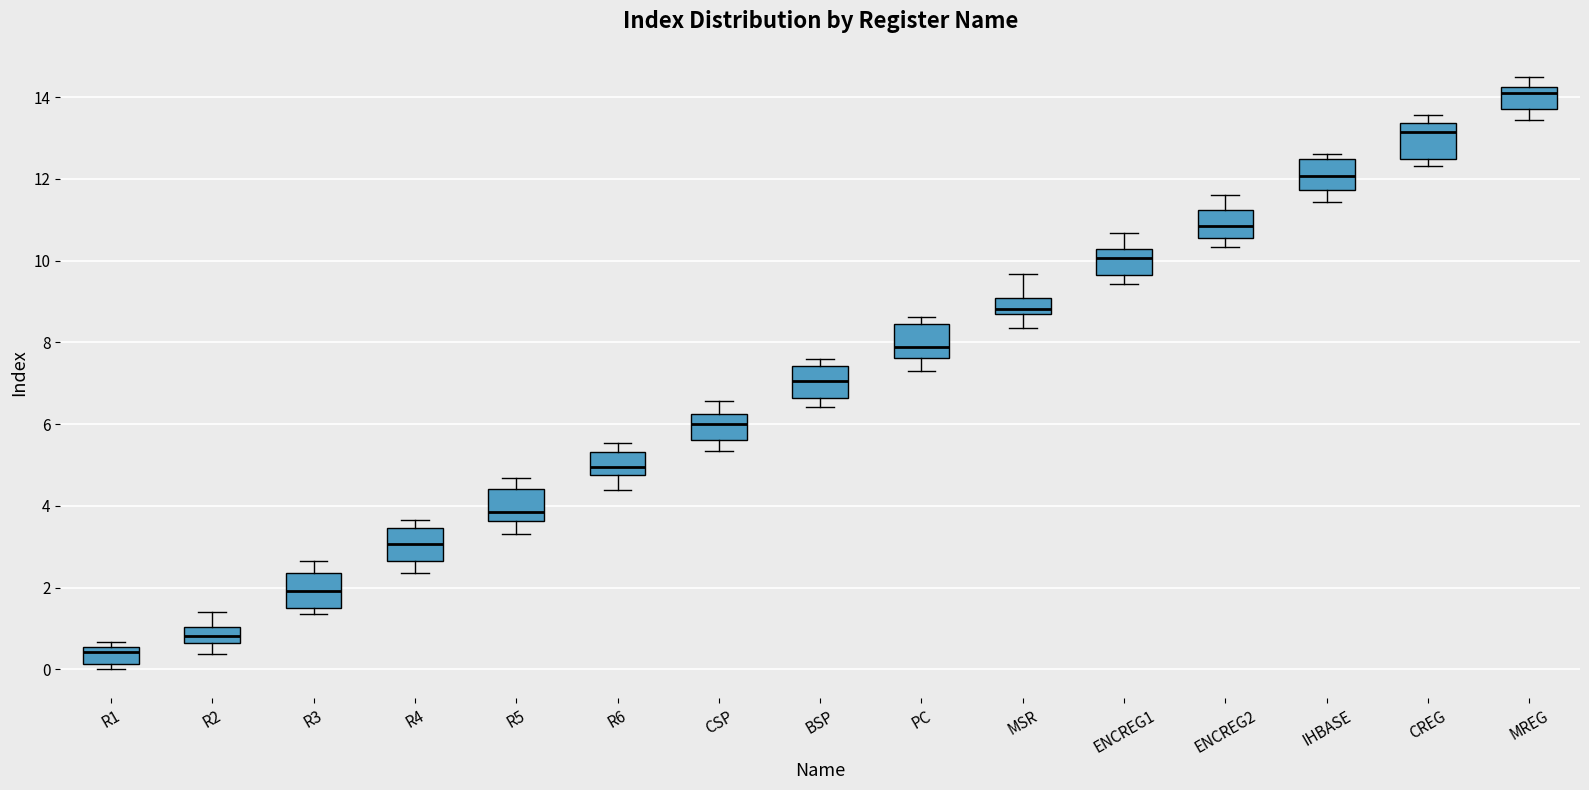

Which box has the highest median line?

MREG